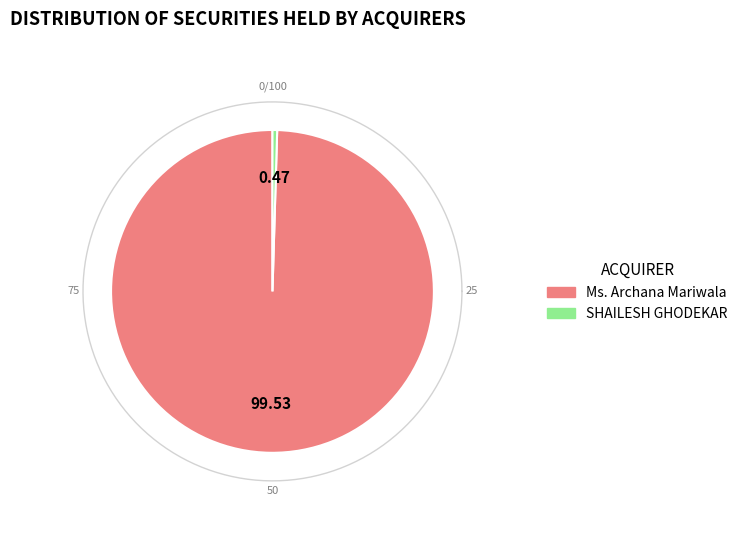

How many slices are in this pie chart?

2